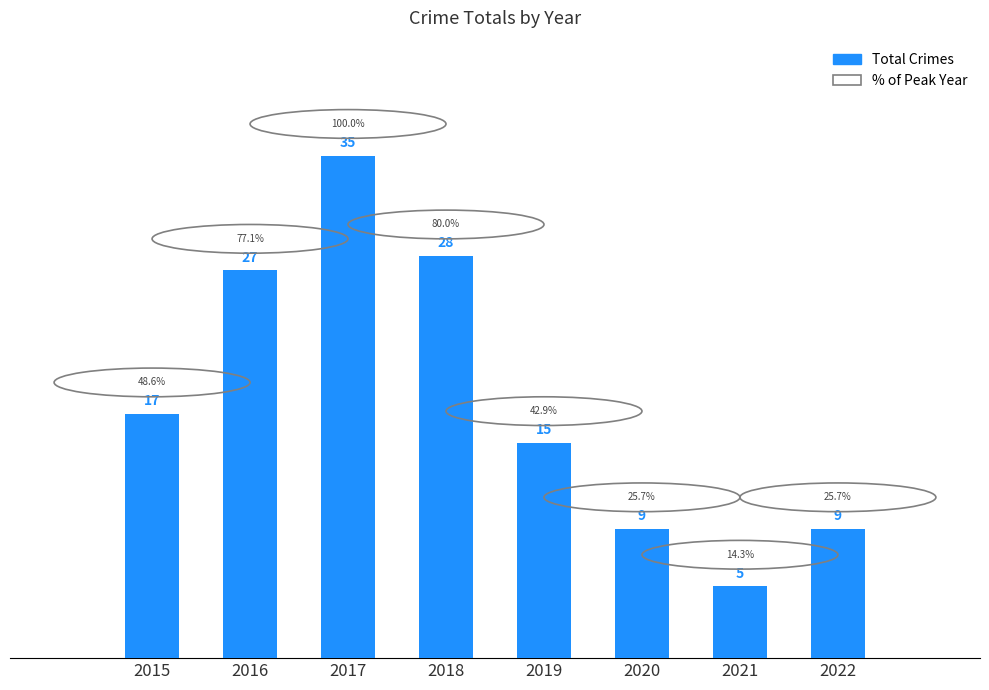

Does the chart contain stacked bars?

No